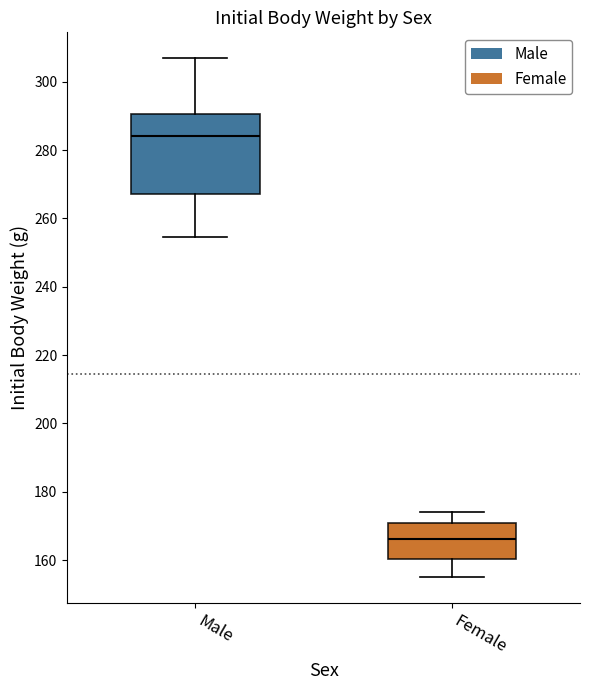

Reading left to right, read every box against the y-axis: the position of its median line, the range the box covers, and the ends of its whiskers. The values are not printed on the chart, so give them approximately, as read against the axis.

Male: median 284, box 268 to 290, whiskers 254 to 306
Female: median 166, box 160 to 170, whiskers 154 to 174